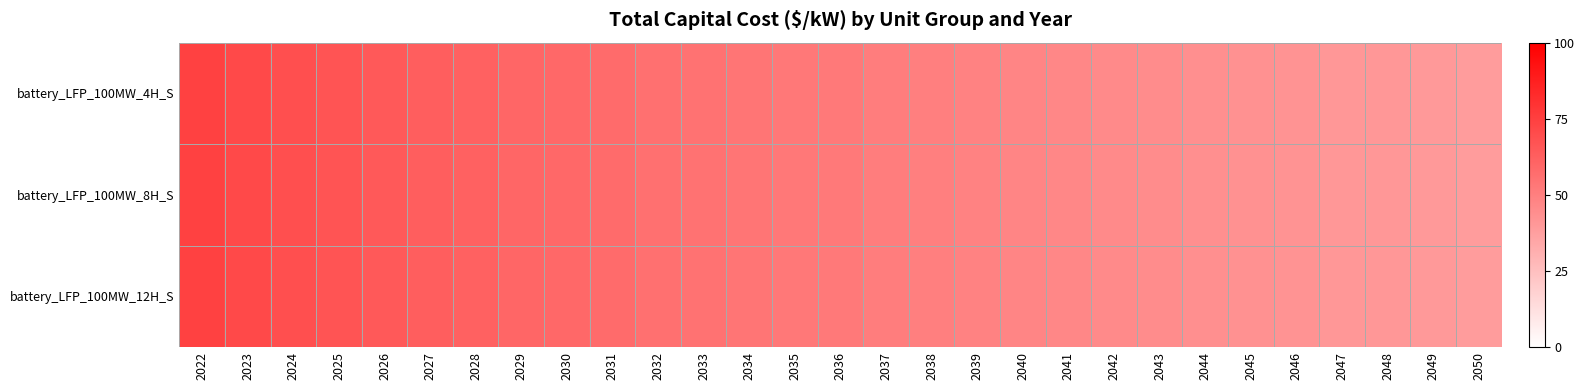

Which series has the largest range (max minus min)?

battery_LFP_100MW_4H_S